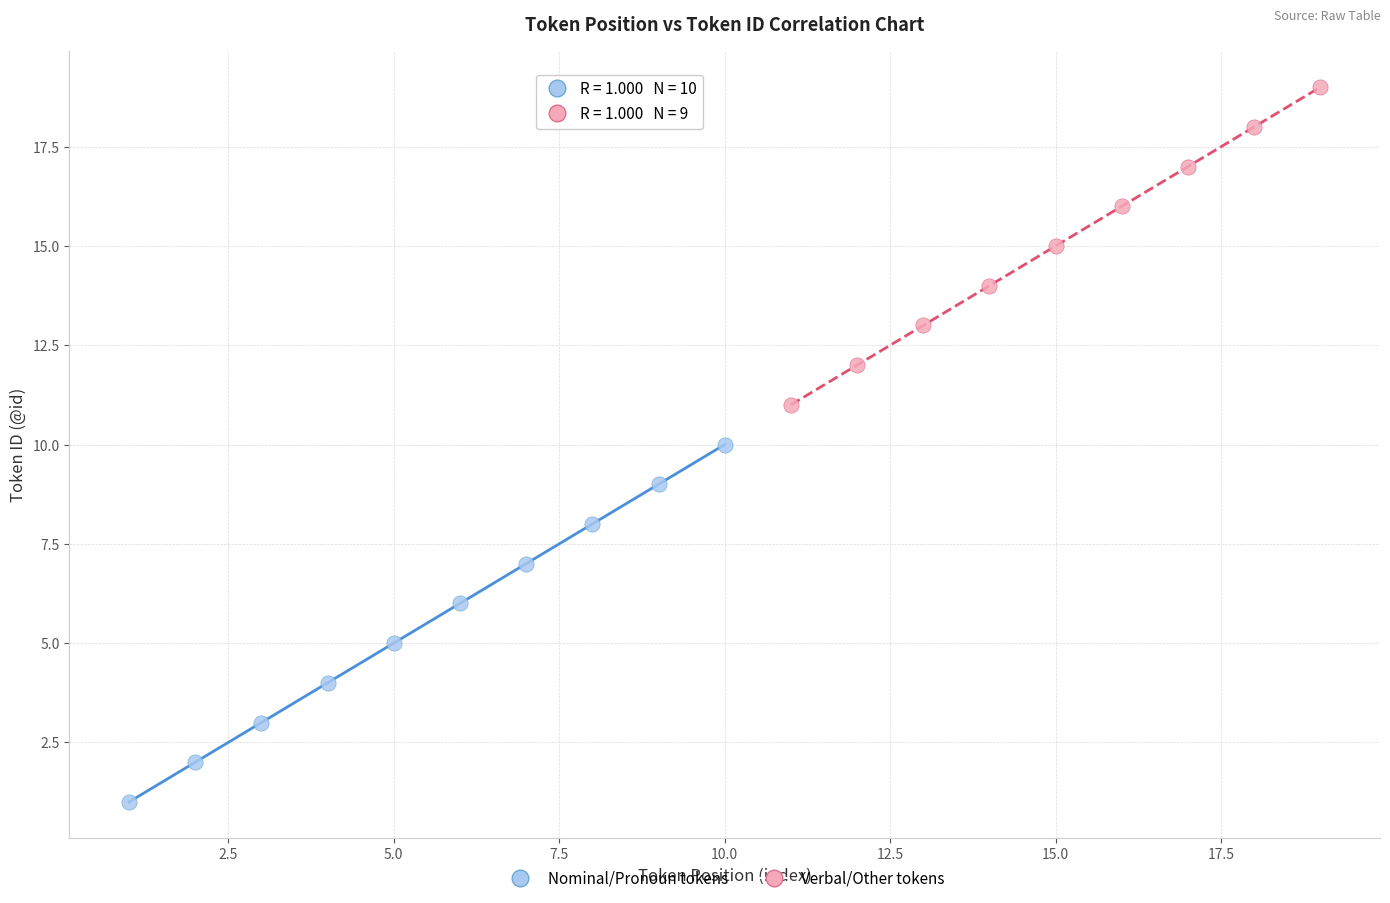

Which series reaches the minimum Y coordinate?

Nominal/Pronoun tokens